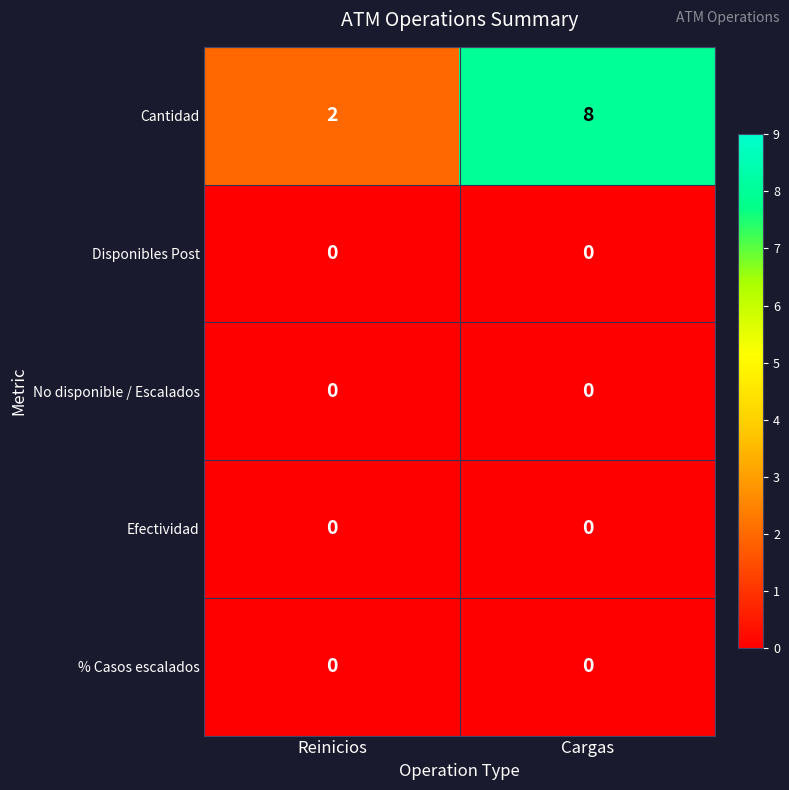

At which category is the sum across all series the highest?

Cargas